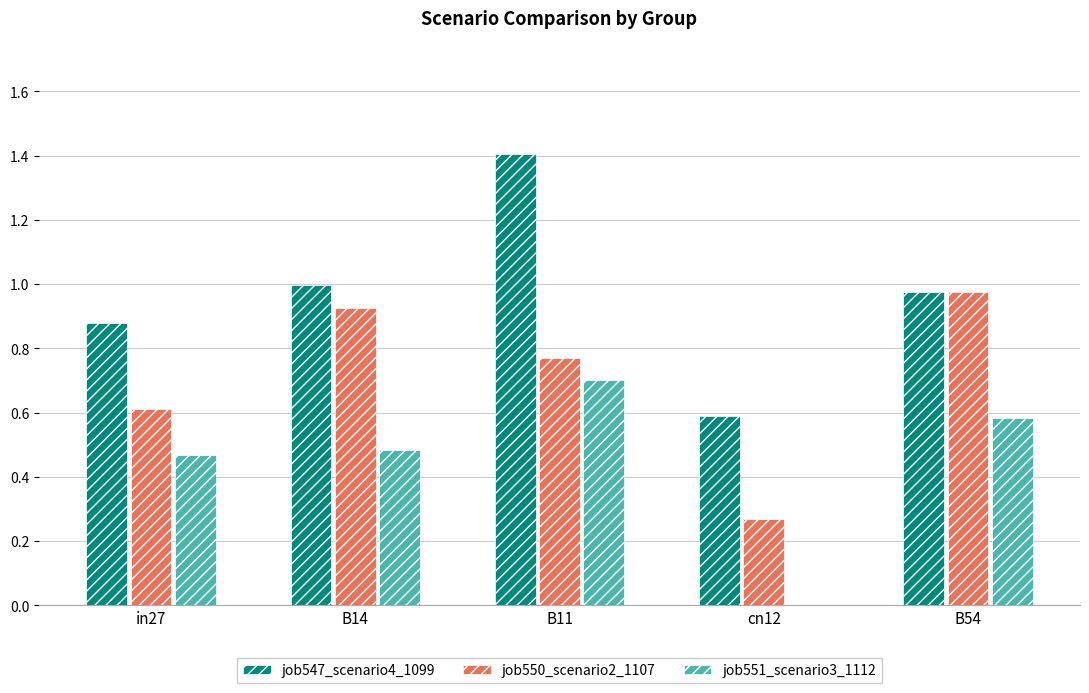

The value of job551_scenario3_1112 at cn12 is -0.3. True or false?

False